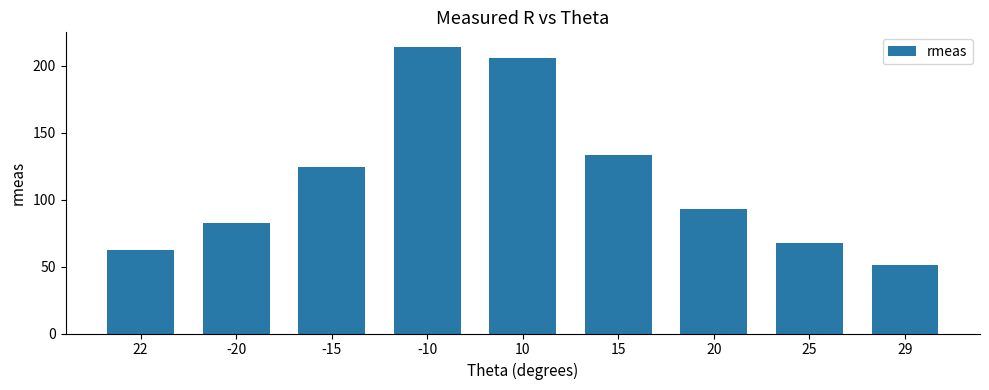

Reading left to right, what are all the values shown in this chart?

62.3	82.4	124.8	214.4	206.2	133.4	93.2	68.0	51.3